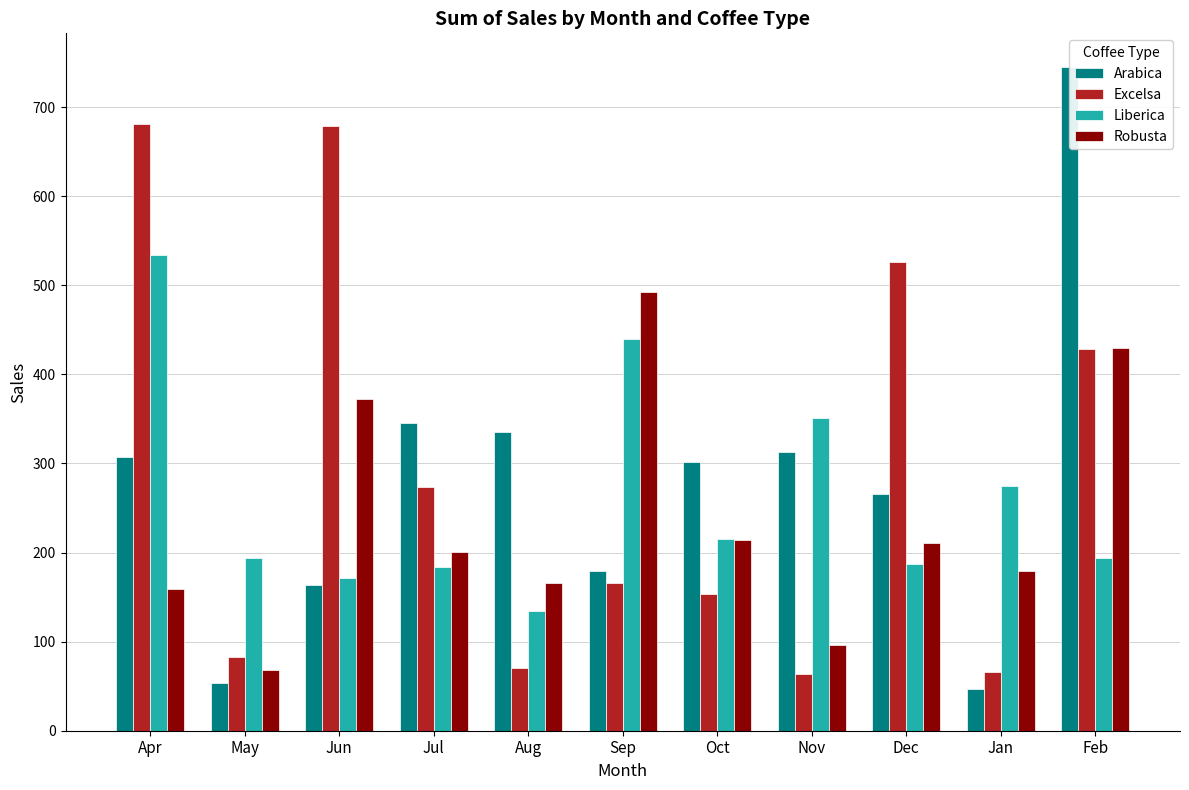

True or false: Excelsa has a value of 13.3 at Jan.

False